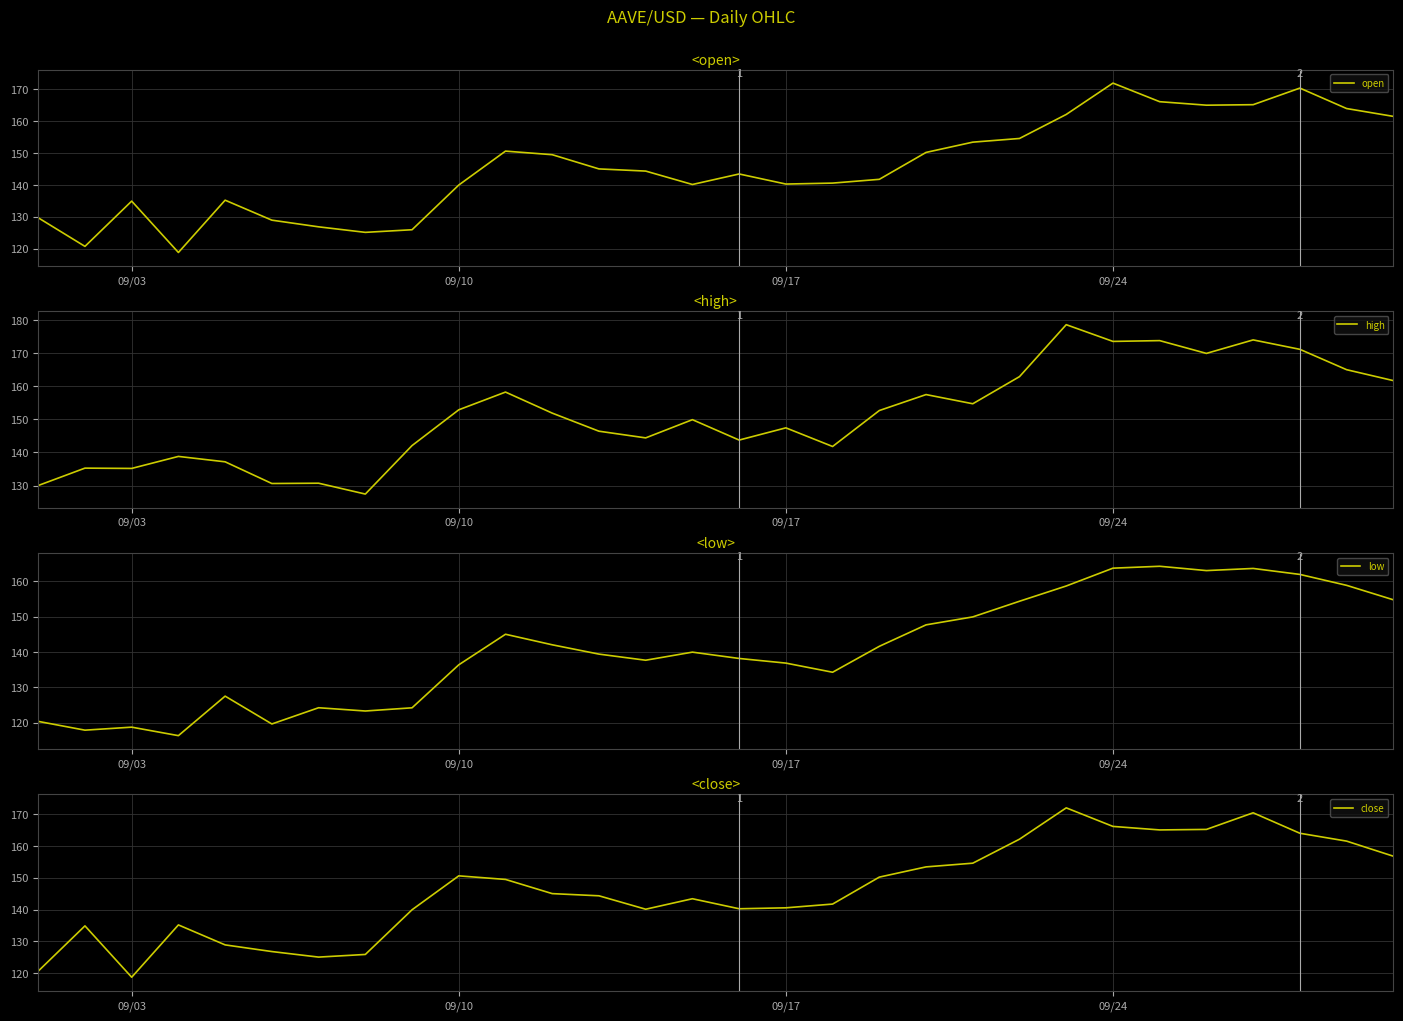

What is the highest value of the open series?

172.0